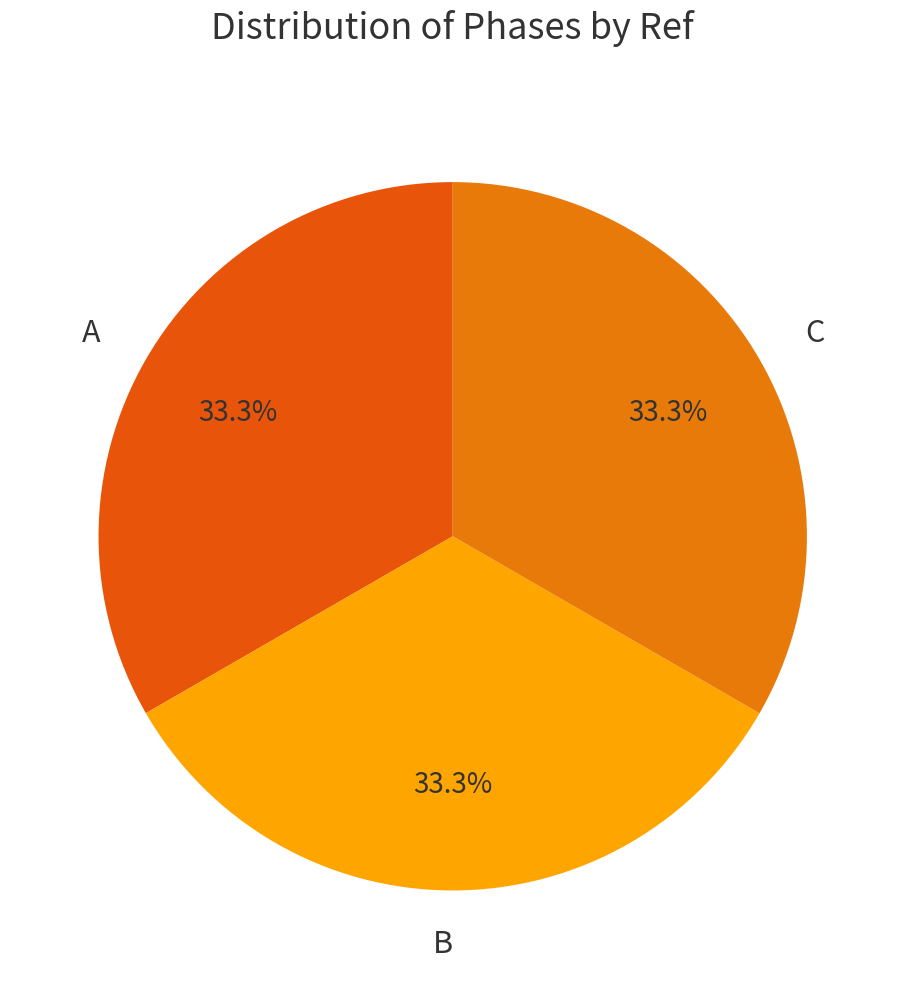

To the nearest percent, what is the difference between the A and B slice percentages?

0%